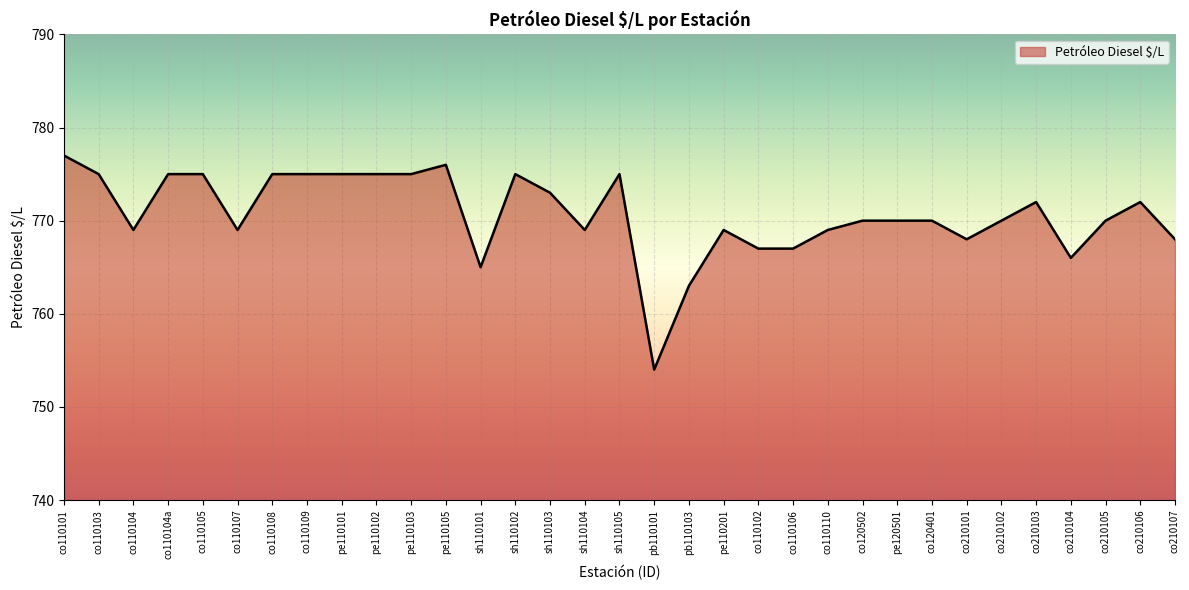

What is the ratio of the value at pb110101 to the value at sh110101?

1.0